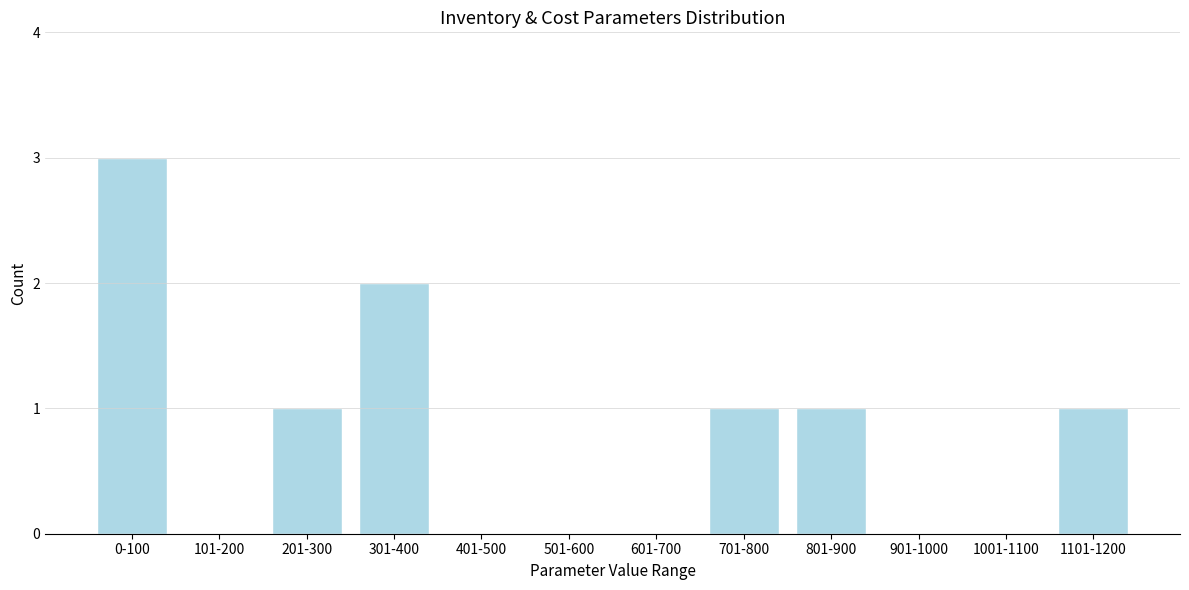

Reading right to left, list all the values displayed in this chart.

1101-1200=1	1001-1100=0	901-1000=0	801-900=1	701-800=1	601-700=0	501-600=0	401-500=0	301-400=2	201-300=1	101-200=0	0-100=3